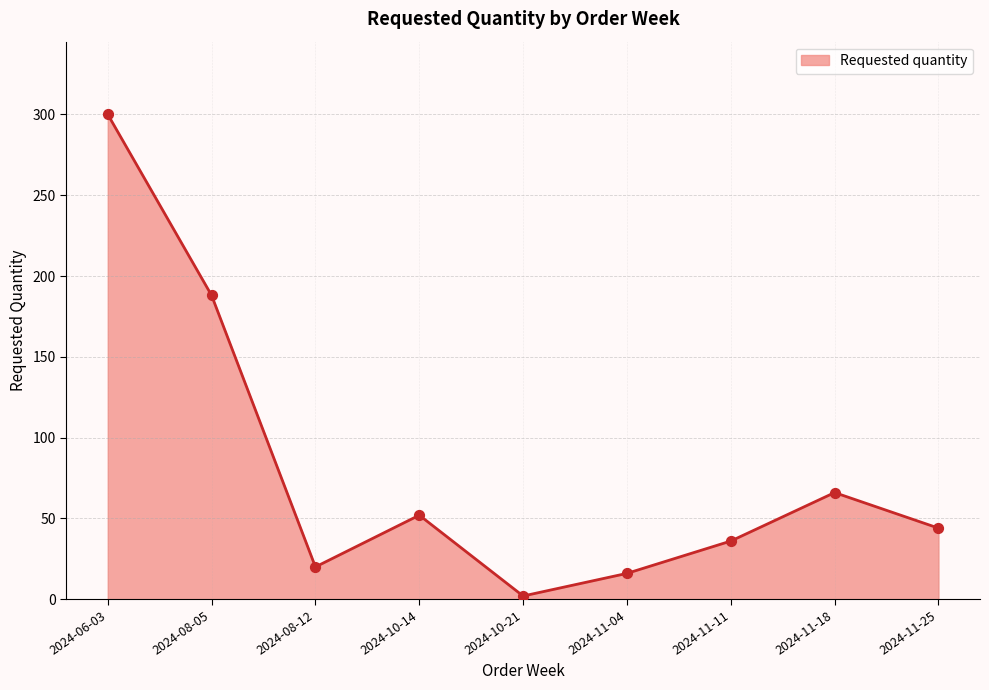

Approximately how many times larger is the value at 2024-11-04 compared to 2024-10-14?

0.3